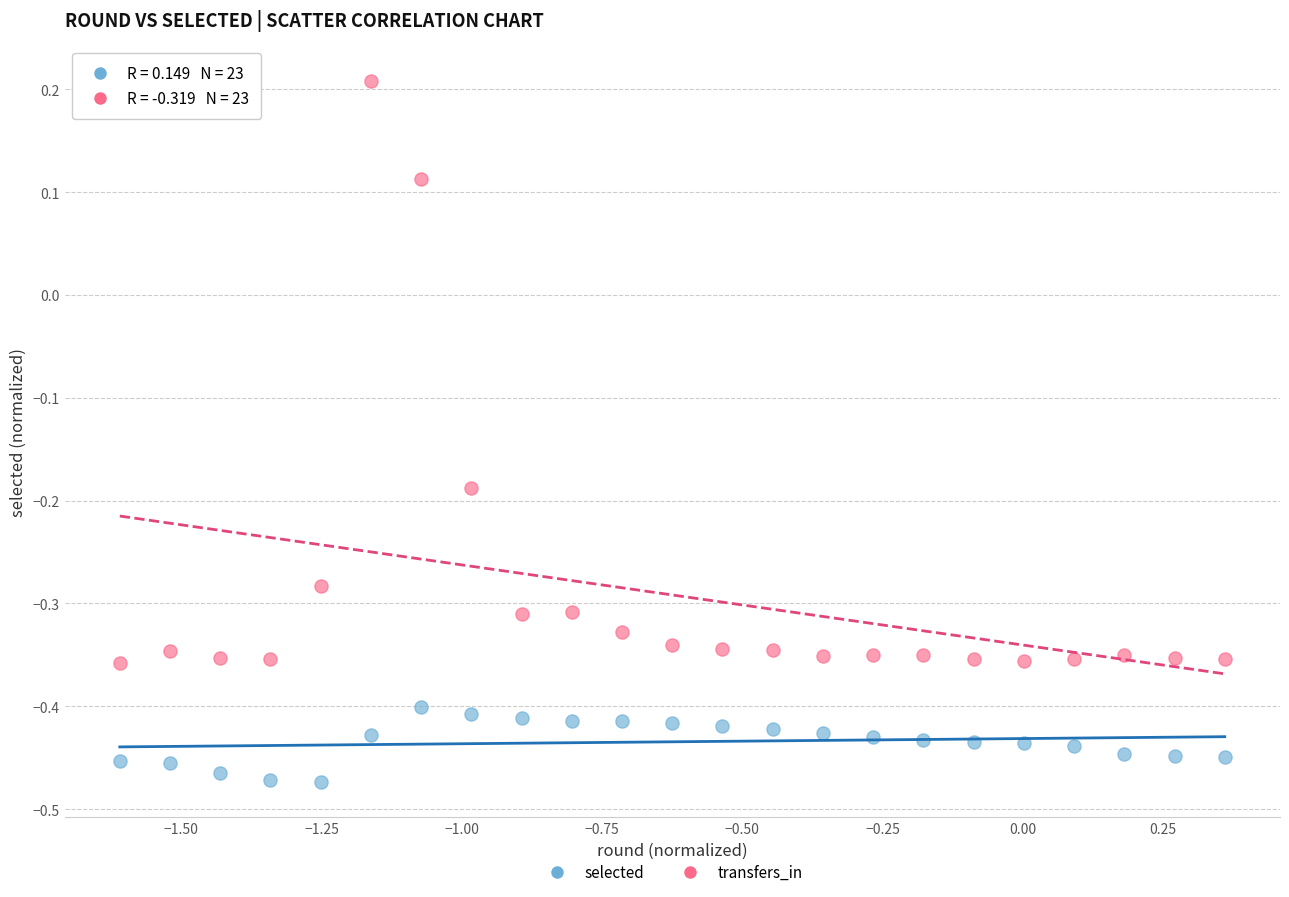

Across all data points, what is the range of Y values (max minus min)?

0.7